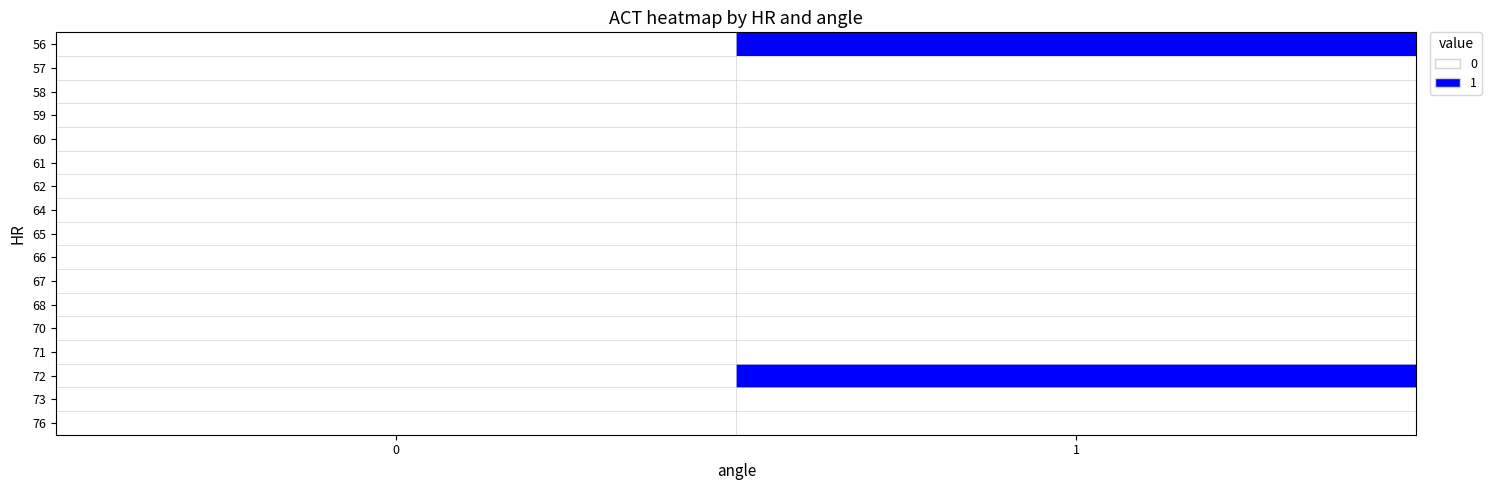

At how many categories does at least one series exceed 0?

1